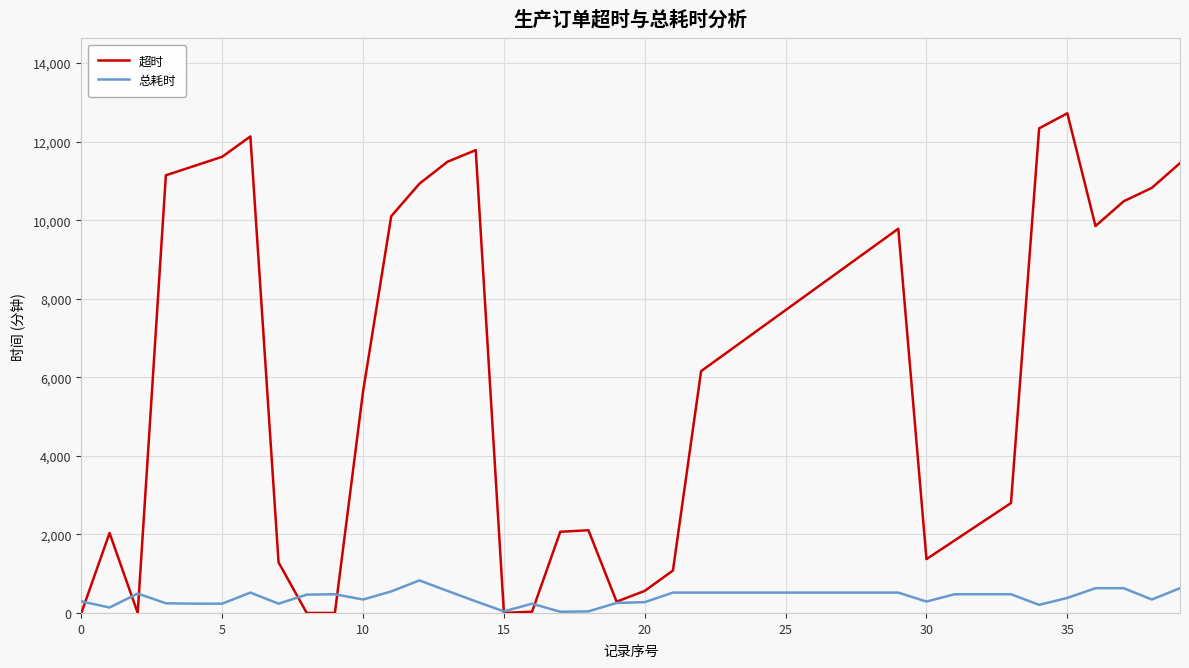

What is the highest value of the 总耗时 series?

828